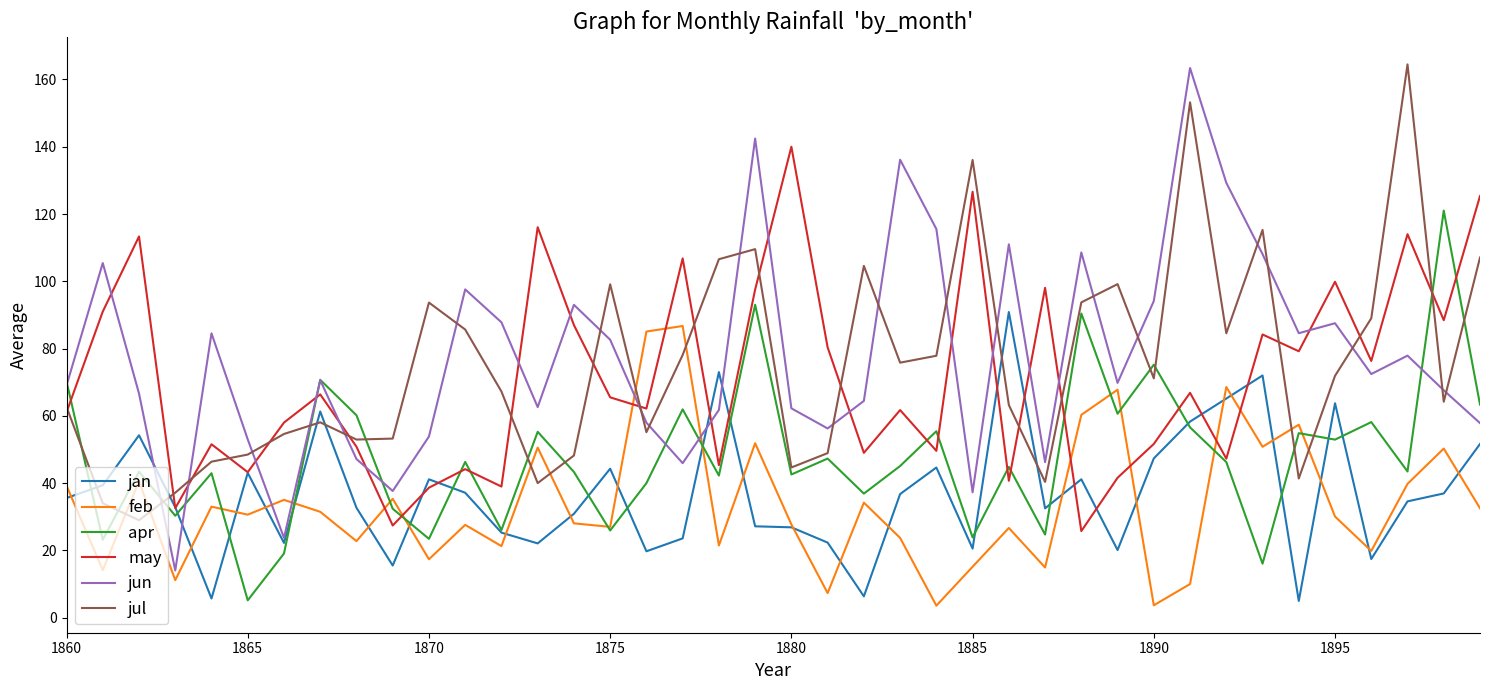

What is the maximum value for may?

140.0